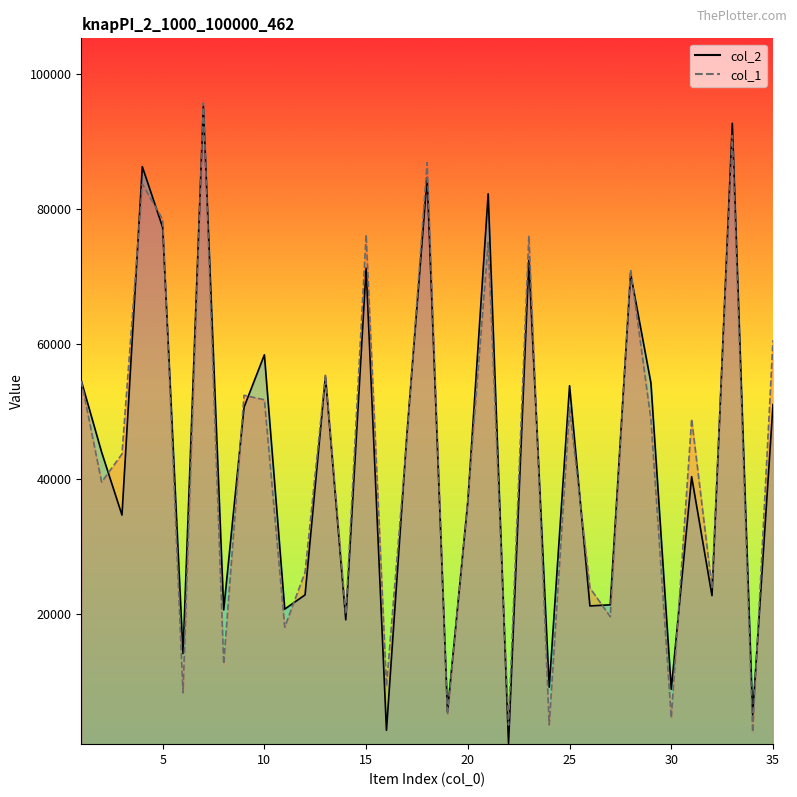

Does the chart have visible grid lines?

No